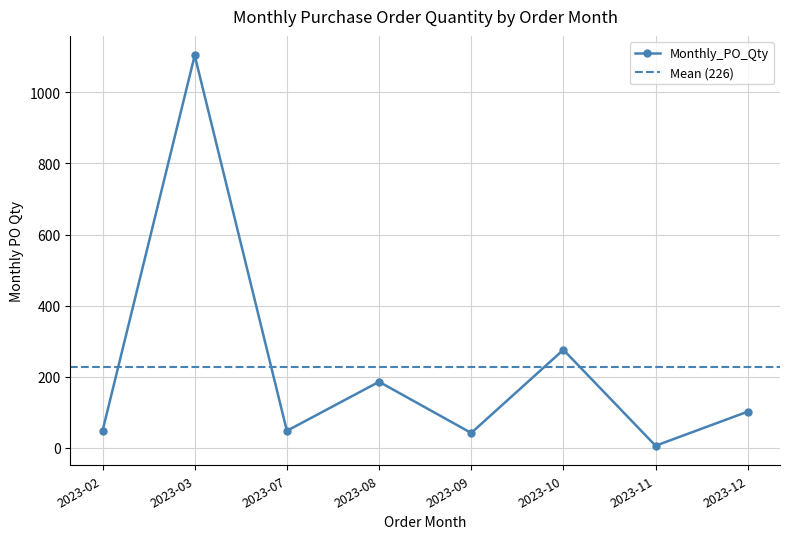

Count the number of data series in this chart.

1